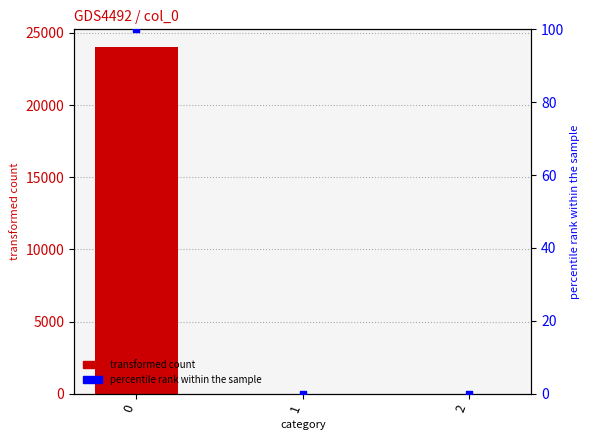

Which series has the largest total across all categories?

transformed count